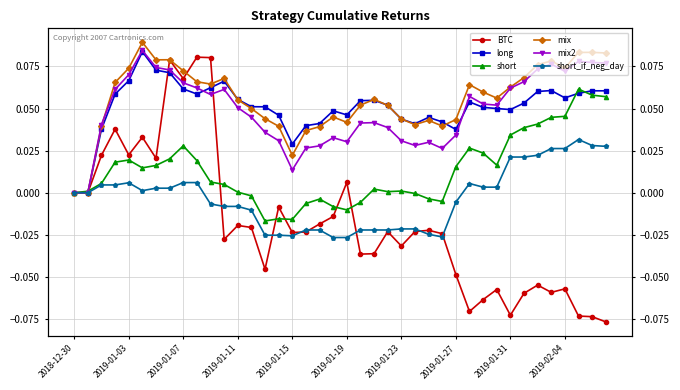

Is this an area chart (filled region under the line)?

No